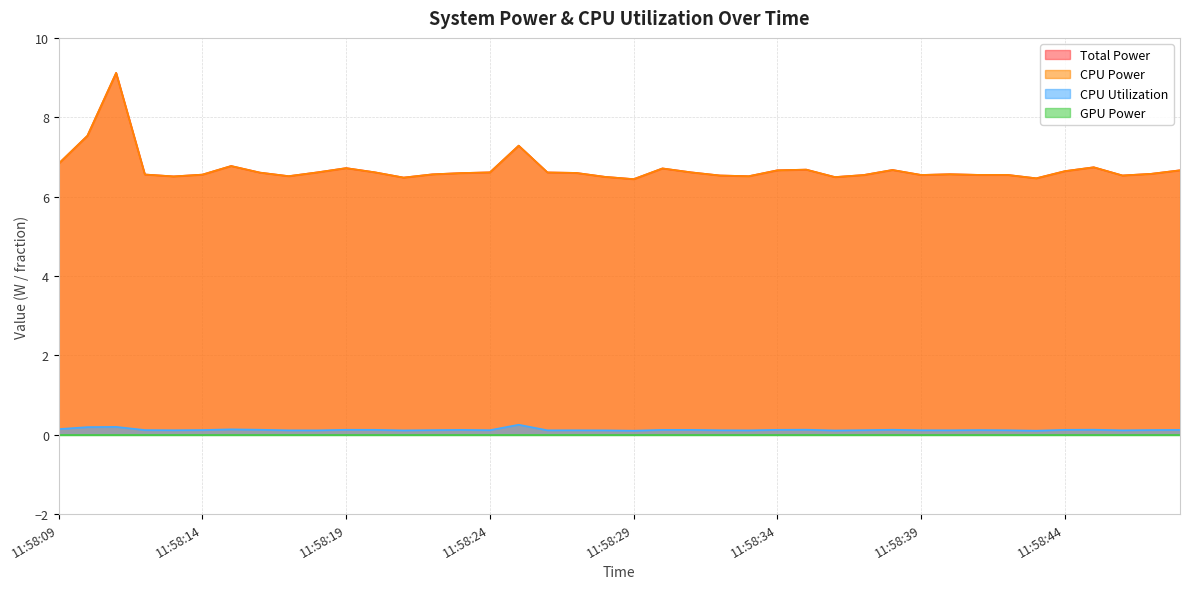

Does the chart have visible grid lines?

Yes